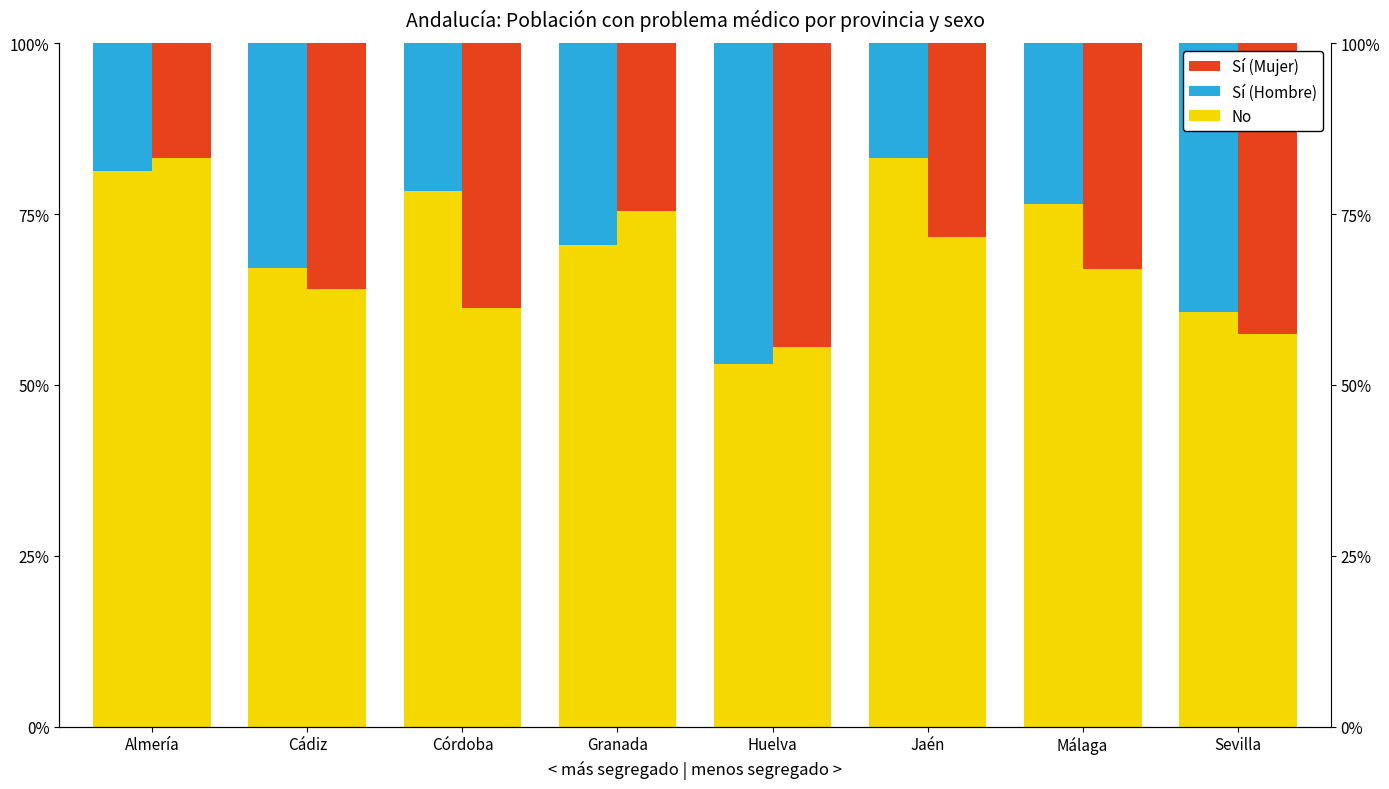

Which series has the largest range (max minus min)?

No (Hombre)